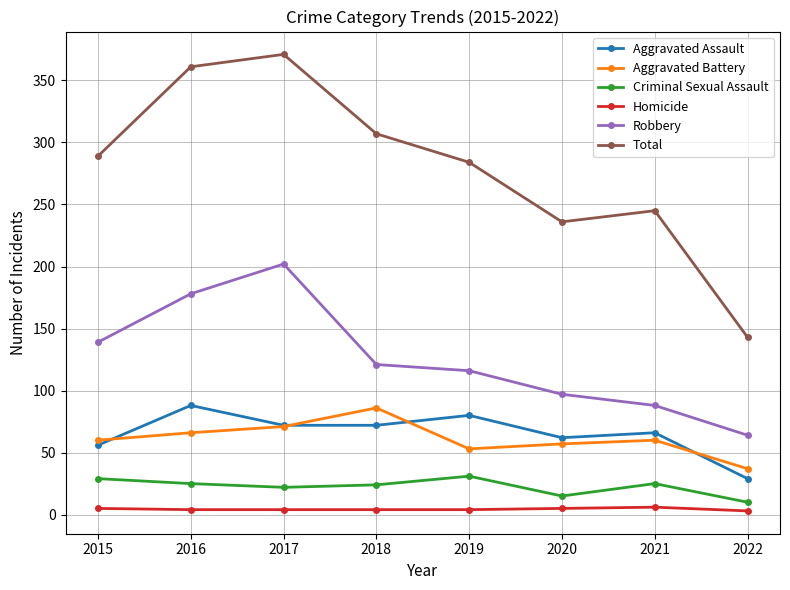

What is the difference between the maximum and minimum values in the Robbery series?

138